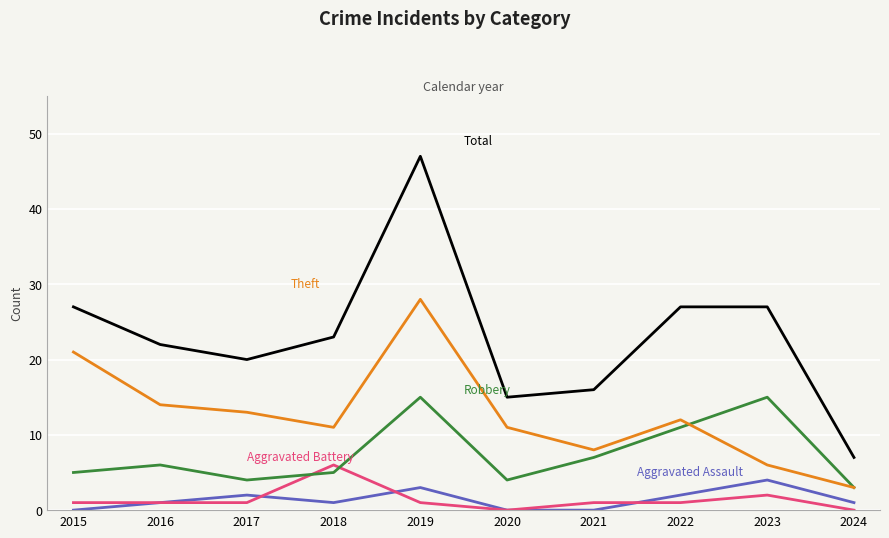

What is the greatest value displayed?

47